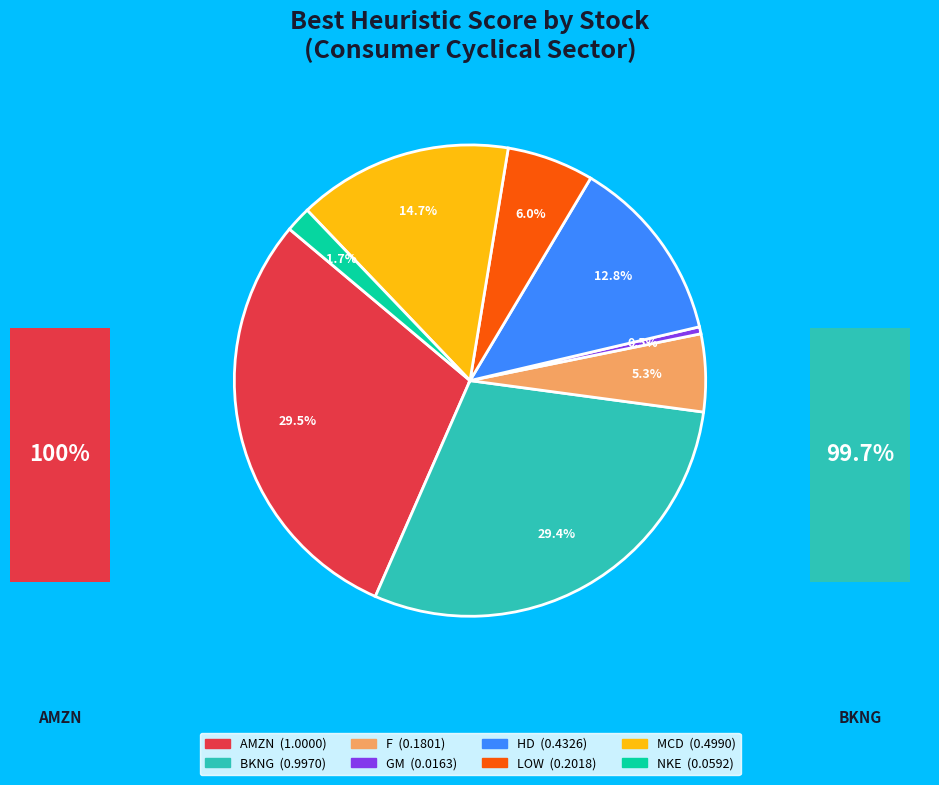

Between BKNG and MCD, which is larger?

BKNG